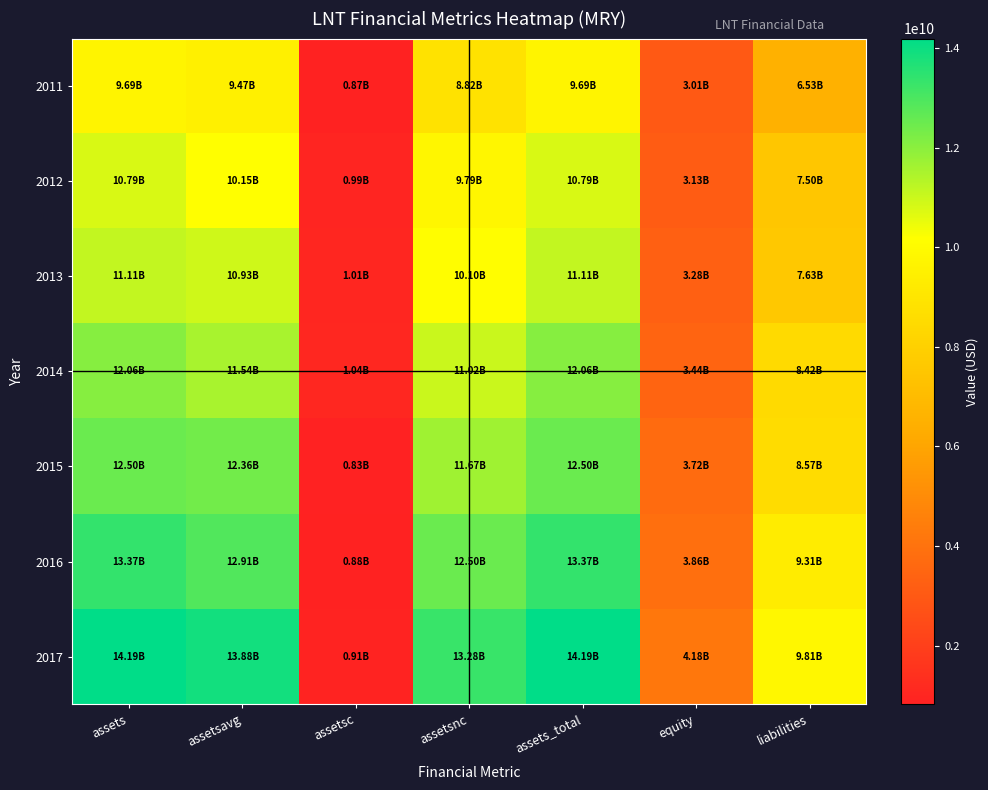

What is the minimum value shown in the chart?

826800000